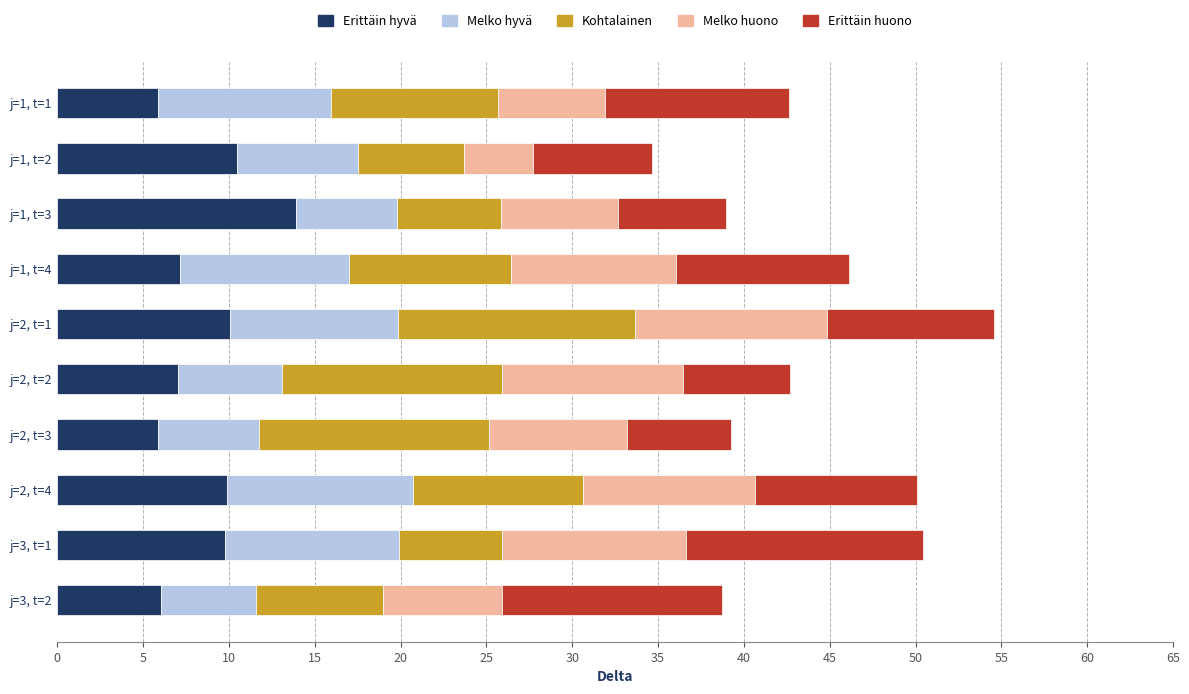

How many data points in Erittäin hyvä are less than 9?

5